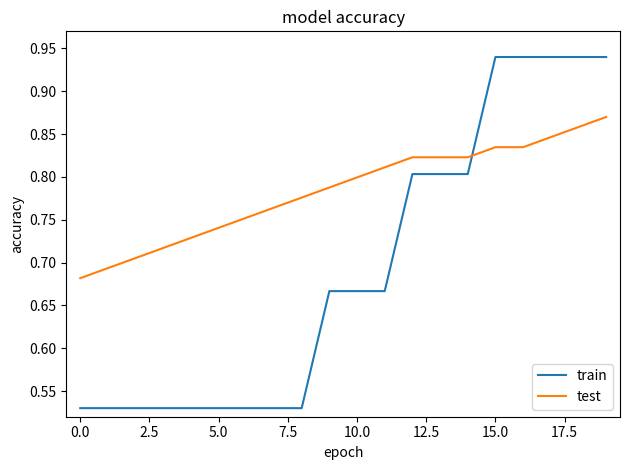

After their last crossing, which series has the higher values: test or train?

train